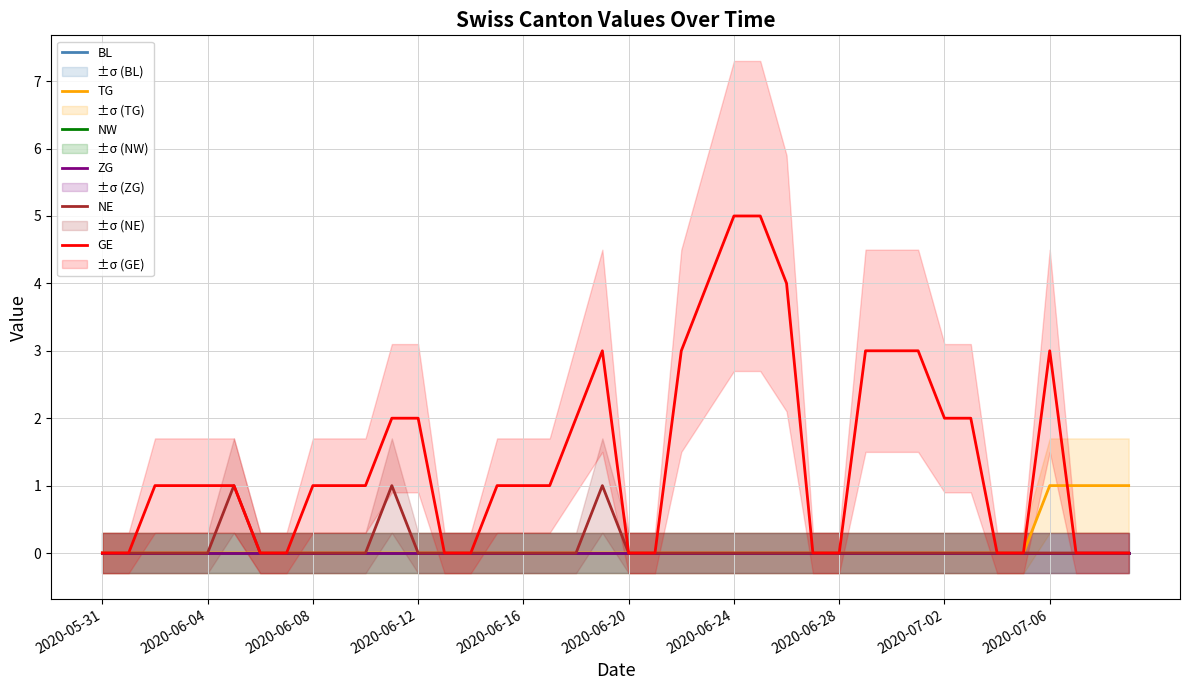

At which category is the sum across all series the highest?

2020-06-24